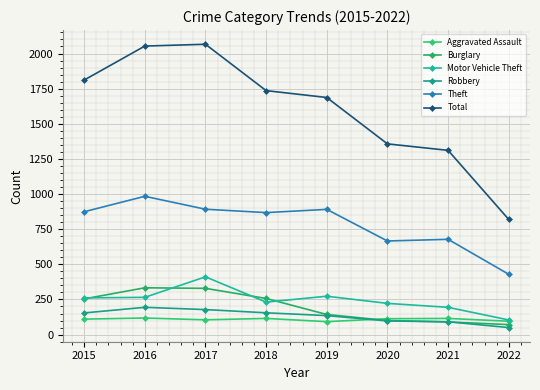

Which series has the largest range (max minus min)?

Total